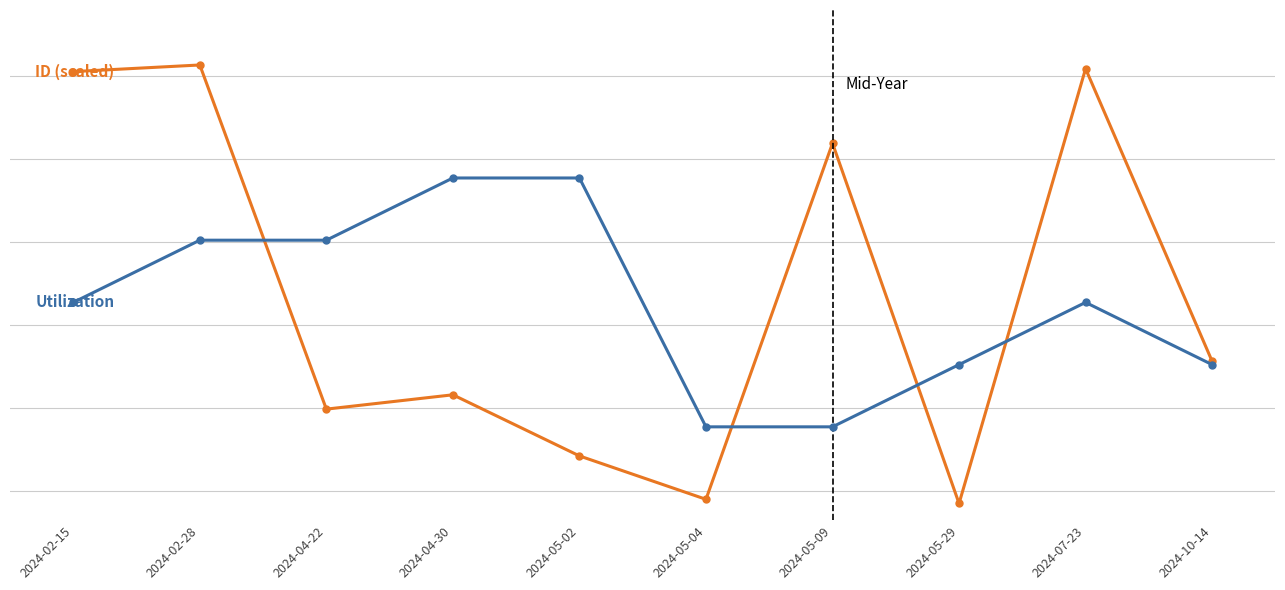

The value of Utilization at 2024-07-23 is 0.7. True or false?

True